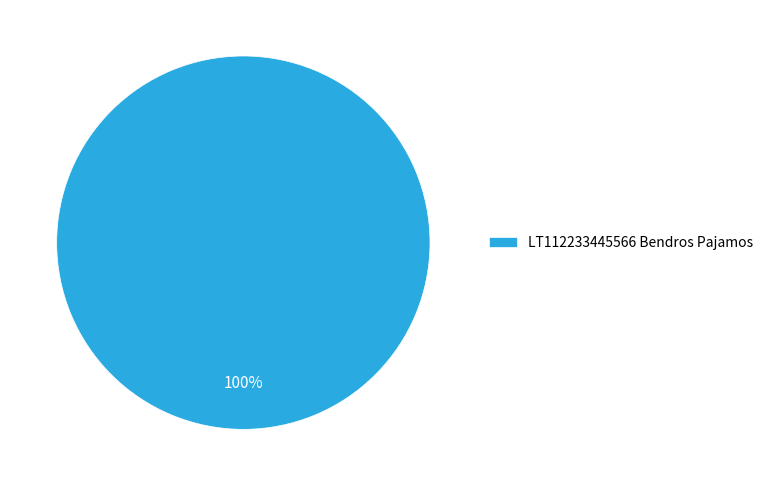

Is it true that LT112233445566 Bendros Pajamos is 100% of the pie?

True